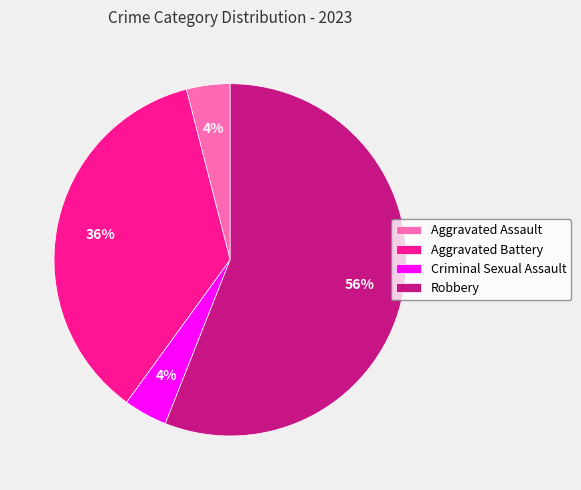

Is it true that Aggravated Battery is 36% of the pie?

True